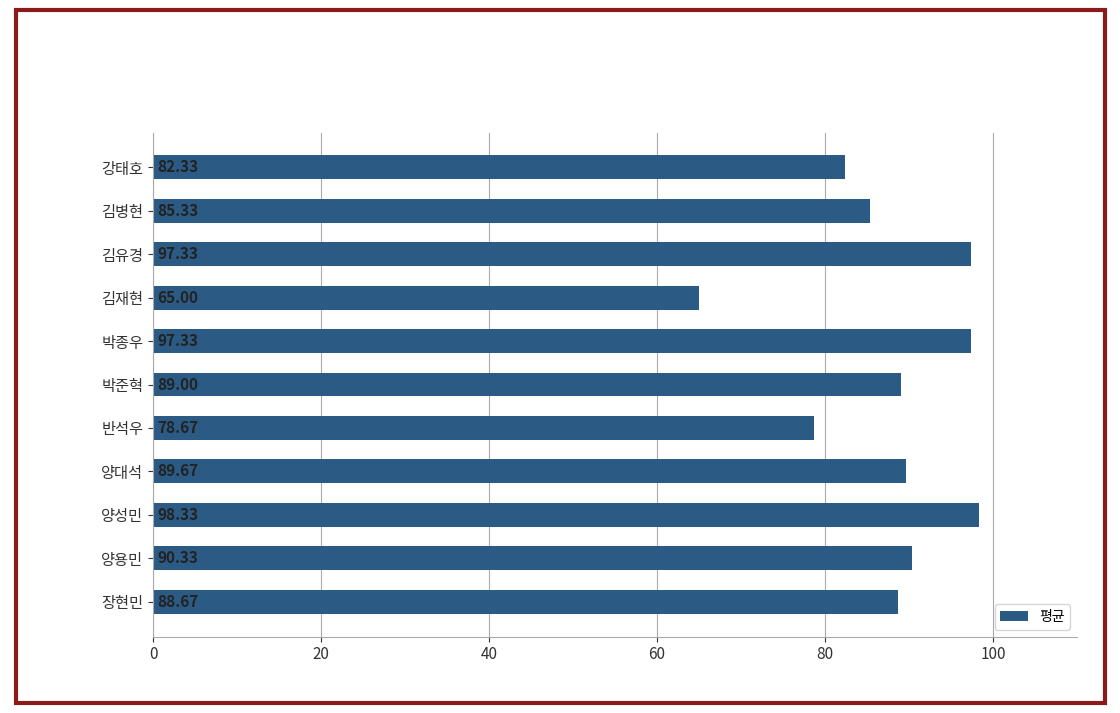

Approximately how many times larger is the value at 박준혁 compared to 강태호?

1.1